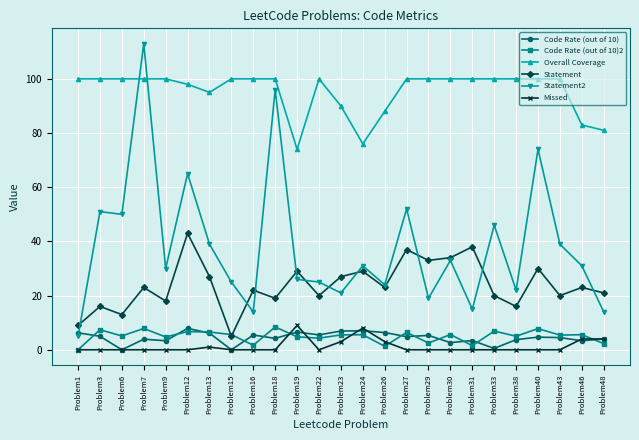

True or false: Code Rate (out of 10) has a value of 6.9 at Problem23.

True